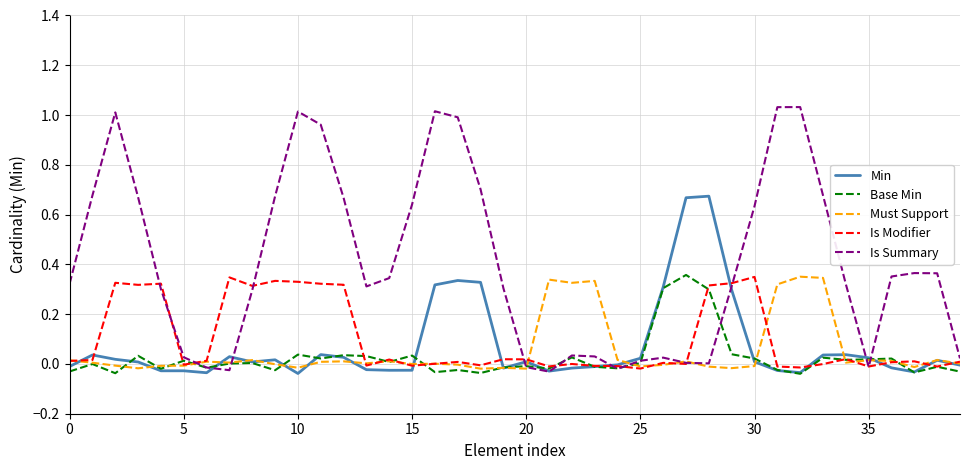

Which series has the largest range (max minus min)?

Is Summary